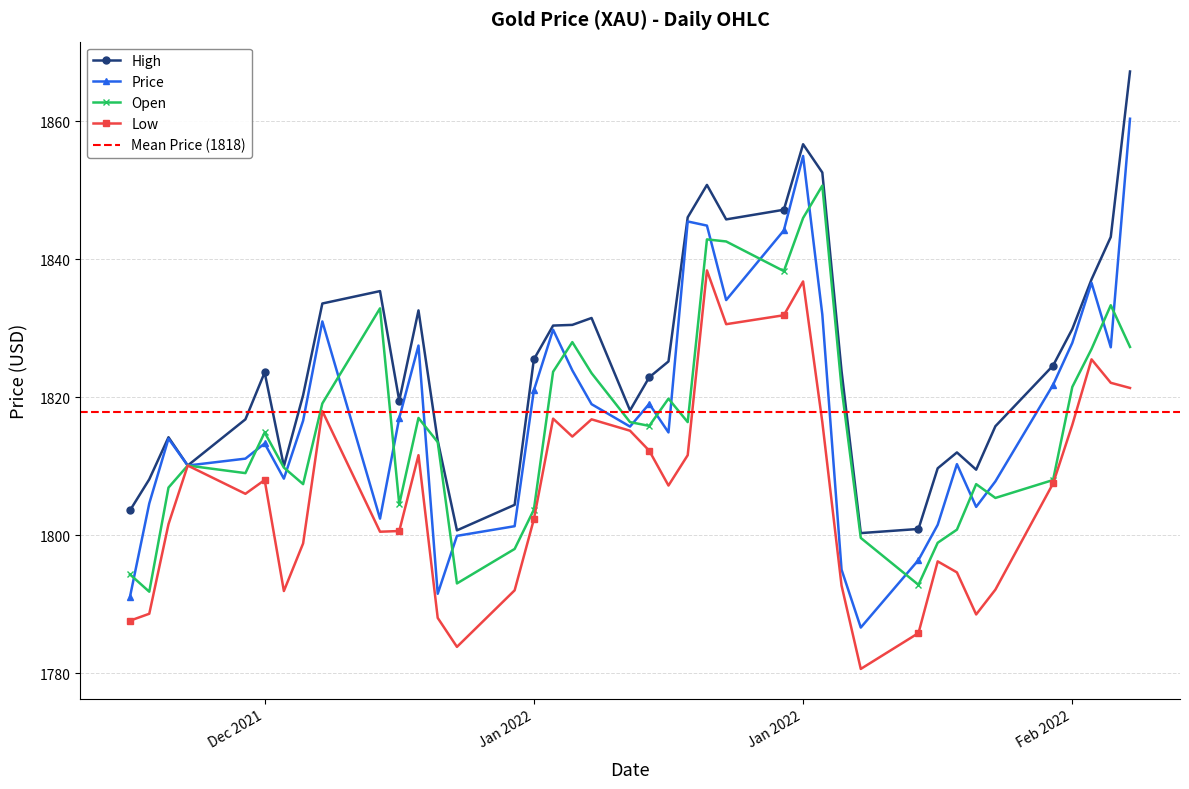

The High series shows 1109.2 at 14. True or false?

False